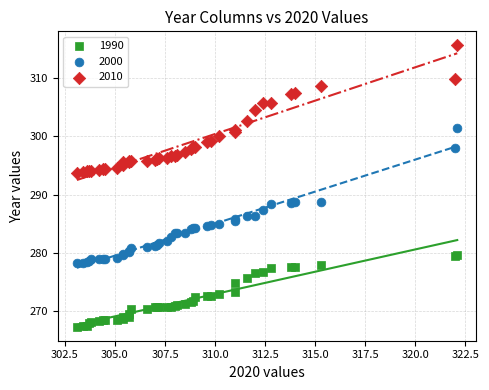

What is the X range (max minus min) for the scatter plot?

19.0